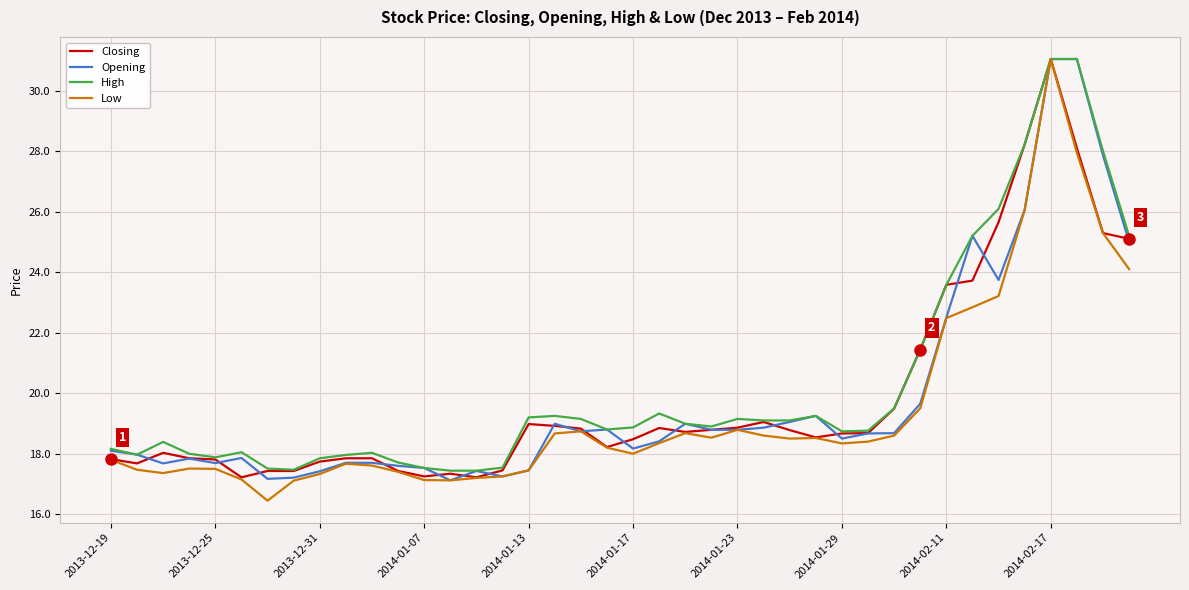

Which series has the widest spread of values?

Low